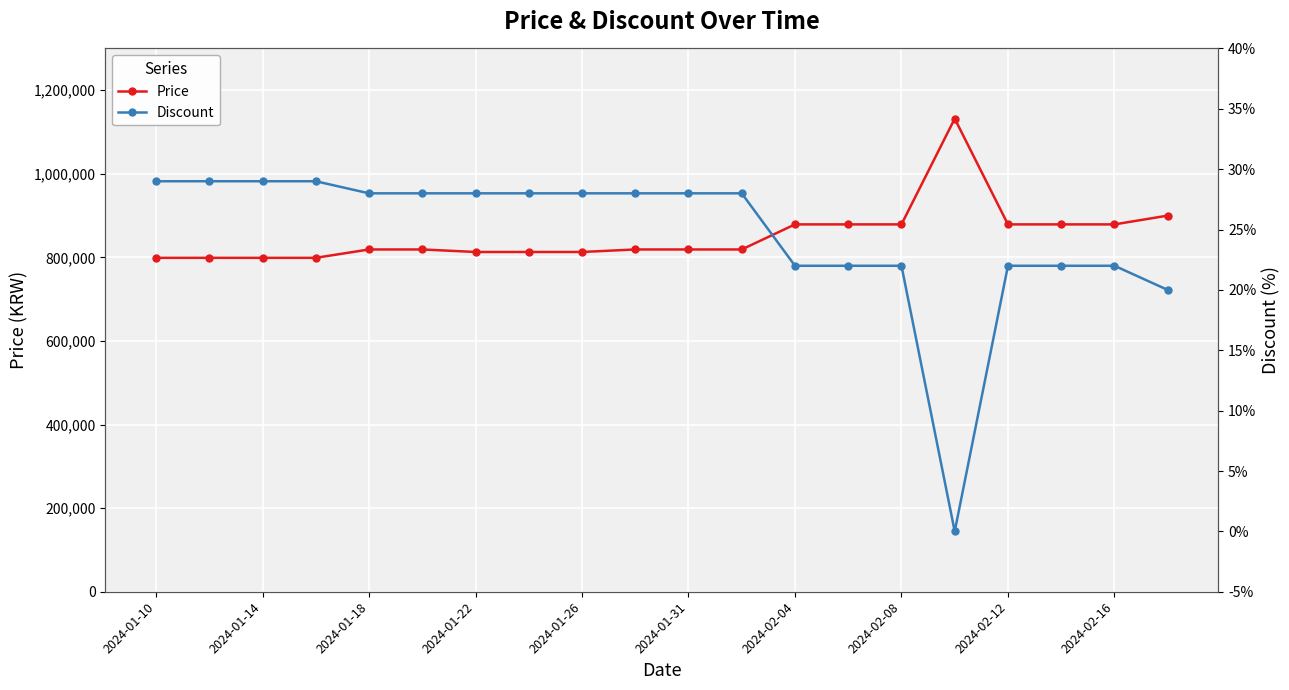

What is the value of the Discount point at the 13th from the left?

22